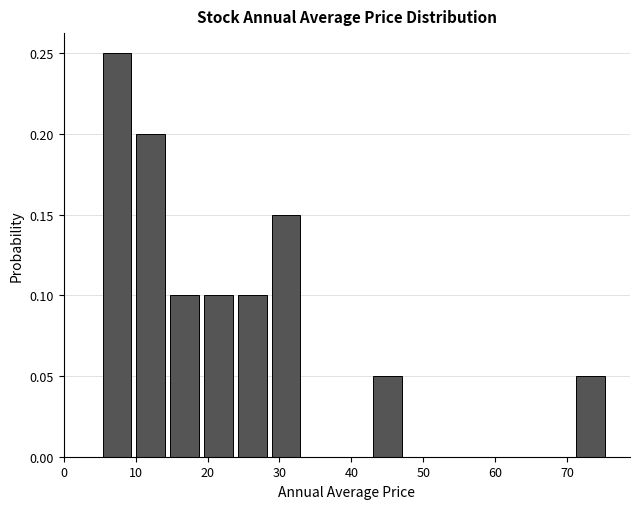

Which range on the x-axis has the tallest bar?

5 to 10